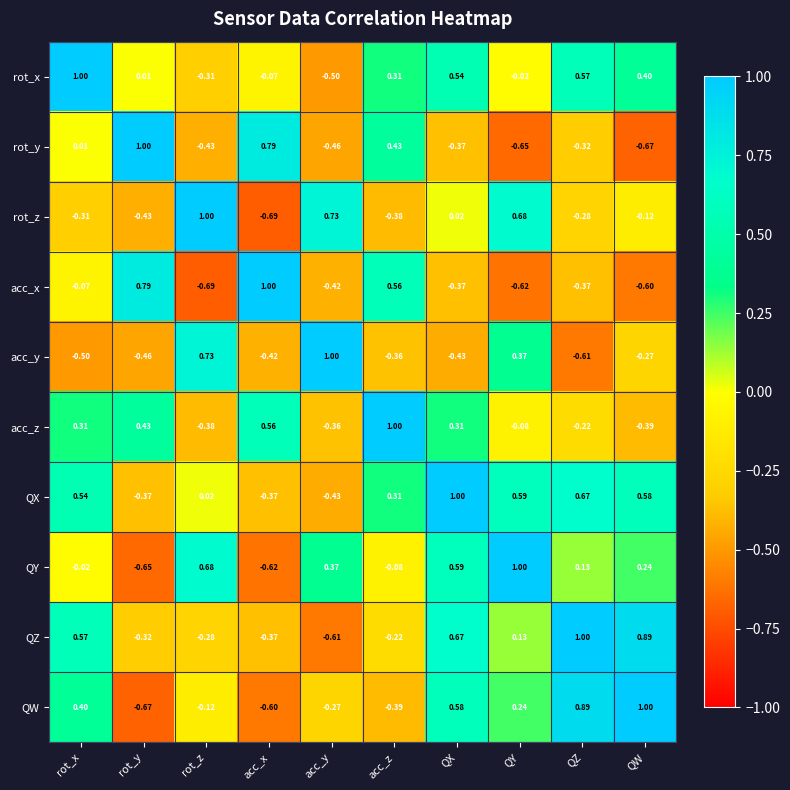

At rot_y, list the series in order from largest to smallest.

rot_y, acc_x, acc_z, rot_x, QZ, QX, rot_z, acc_y, QY, QW